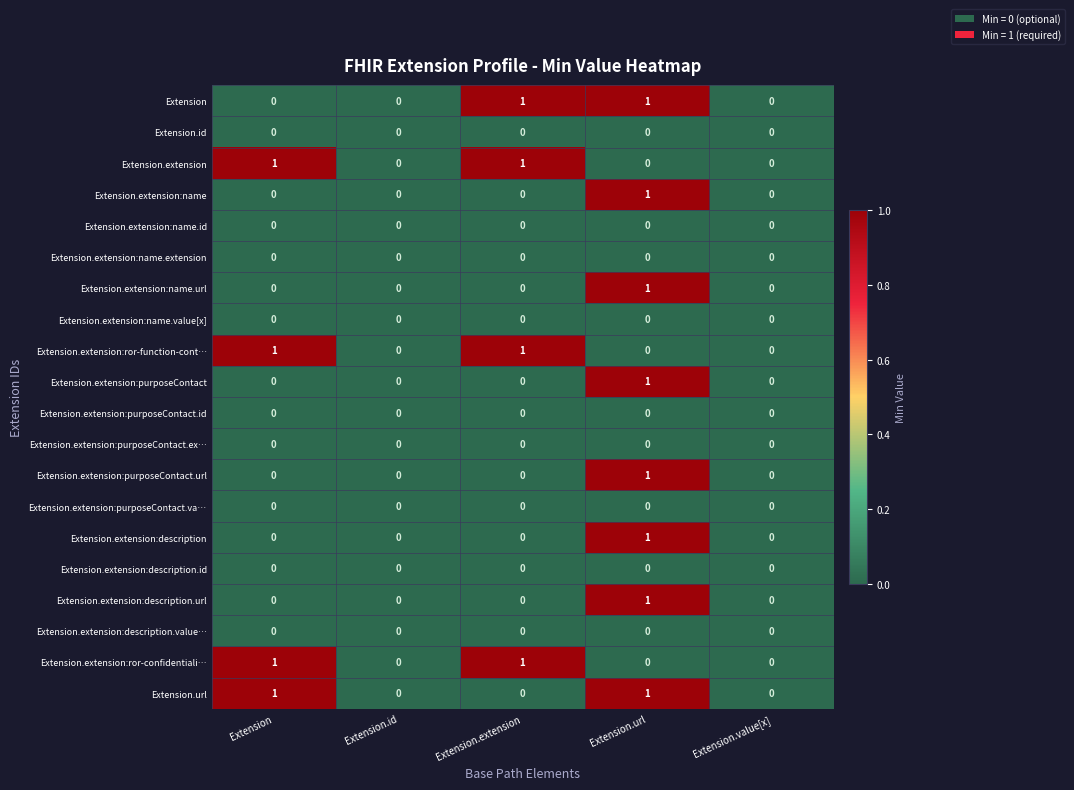

Count the Extension.extension:ror-function-cont… values in the range 0 to 1.

5